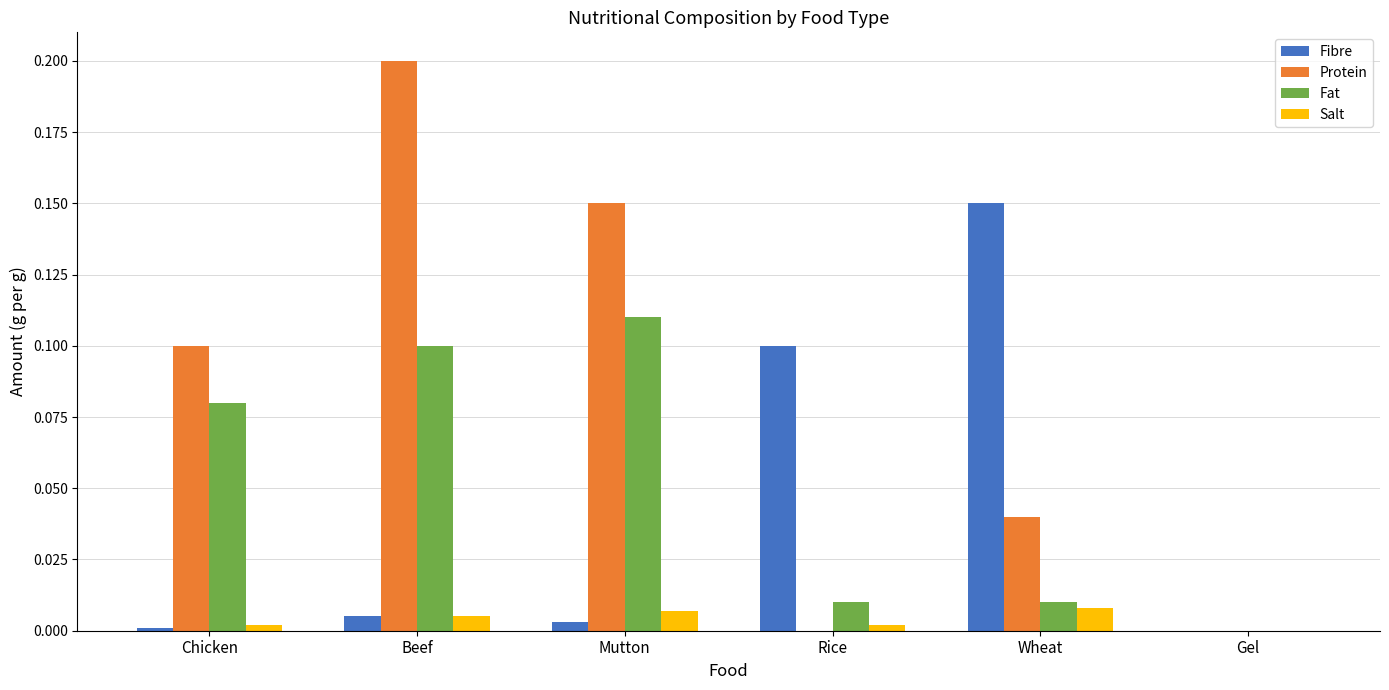

Which series has the largest total across all categories?

Protein